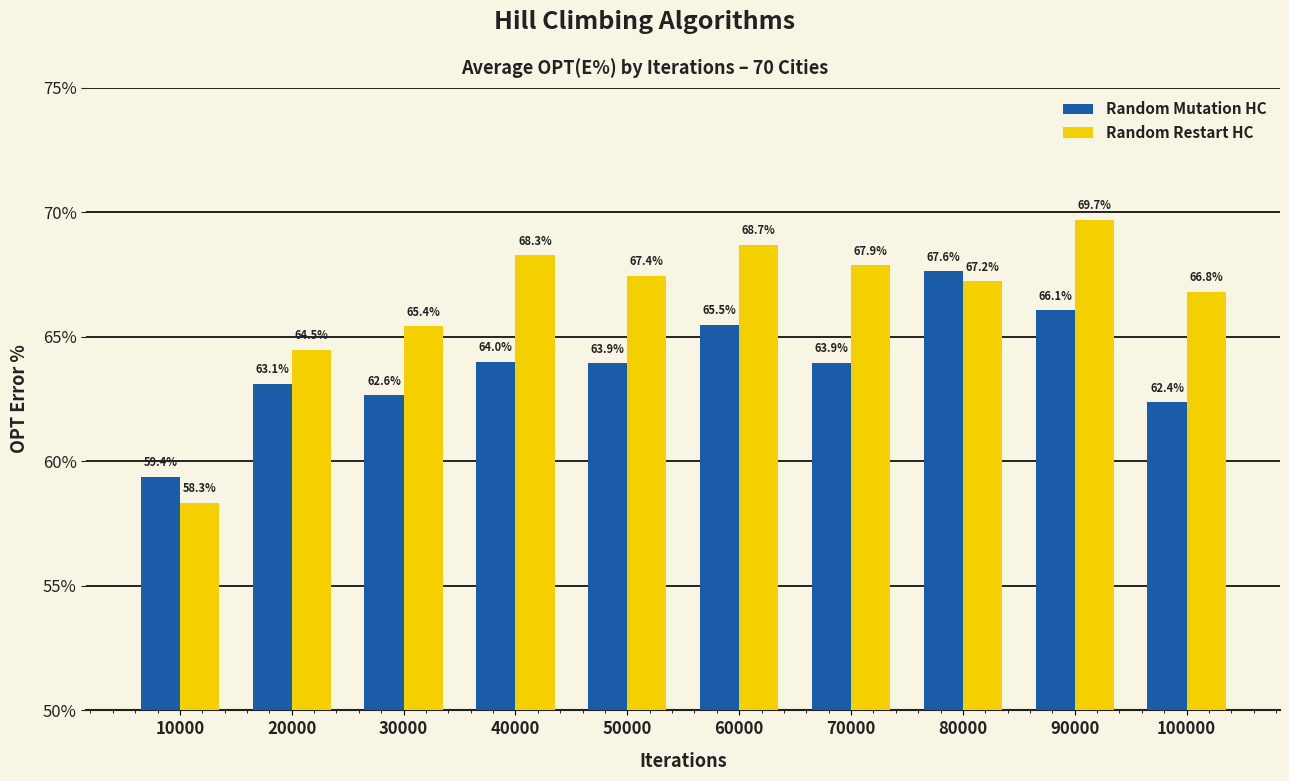

Rank the series by their maximum value, from highest to lowest.

Random Restart HC, Random Mutation HC